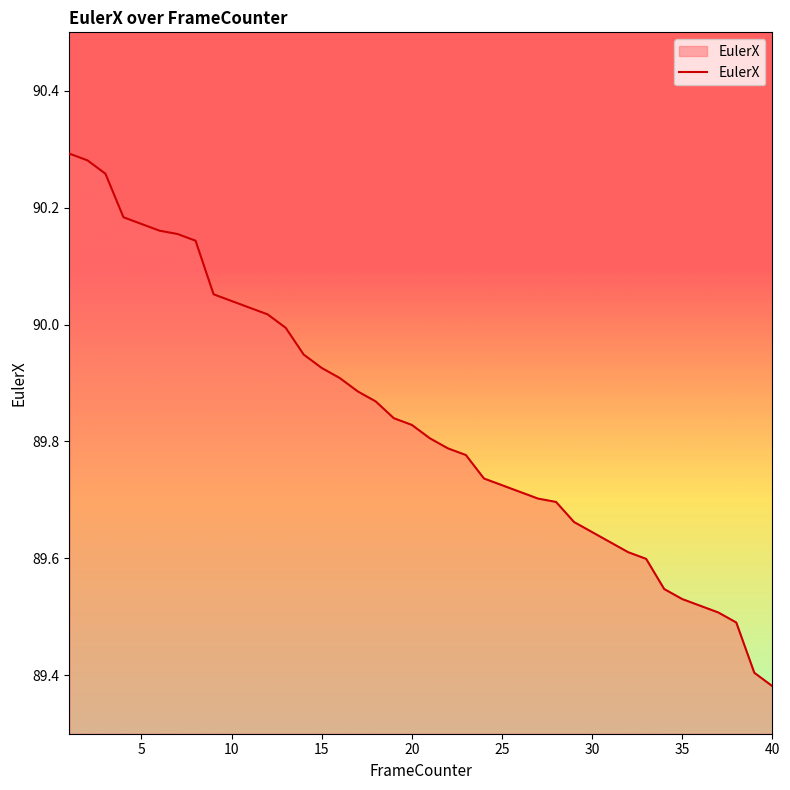

What is the difference between the maximum and minimum values?

0.9